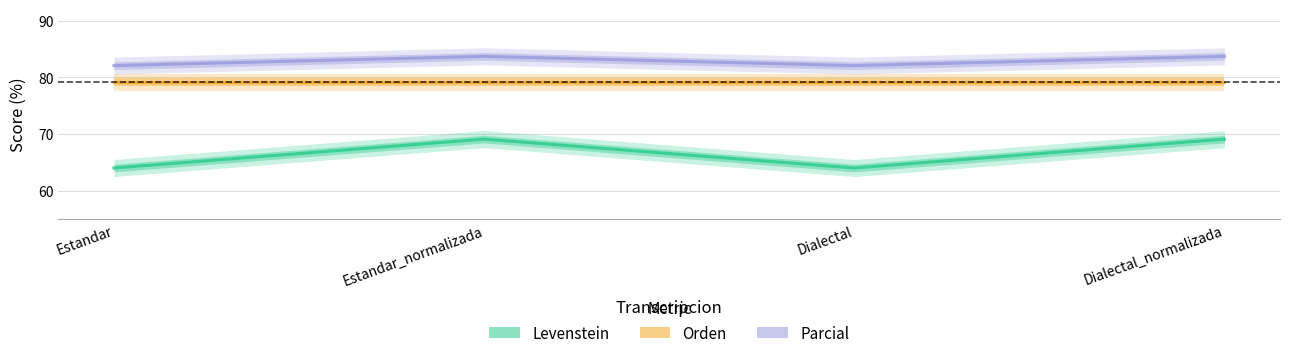

What is the label of the 2nd point from the left?

Estandar_normalizada